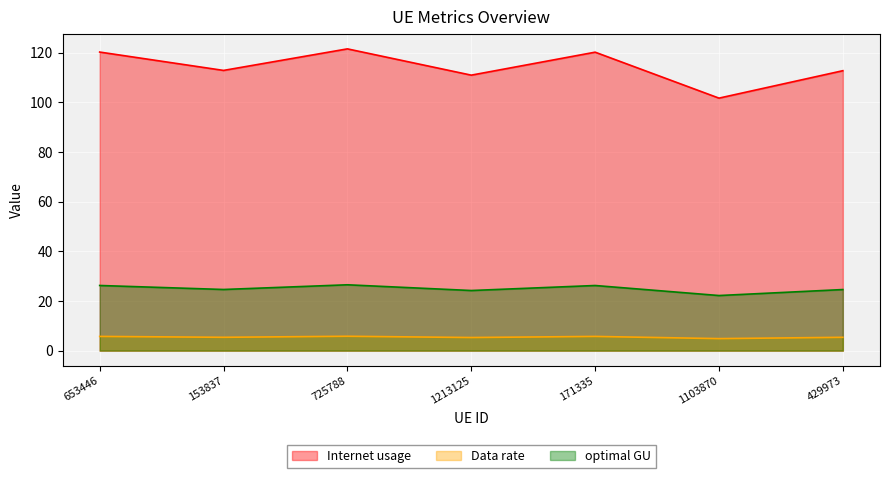

At which category is the sum across all series the highest?

725788